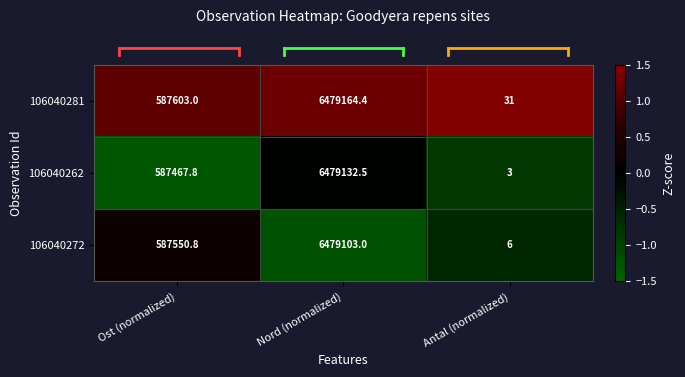

What is the smallest value displayed?

3.0